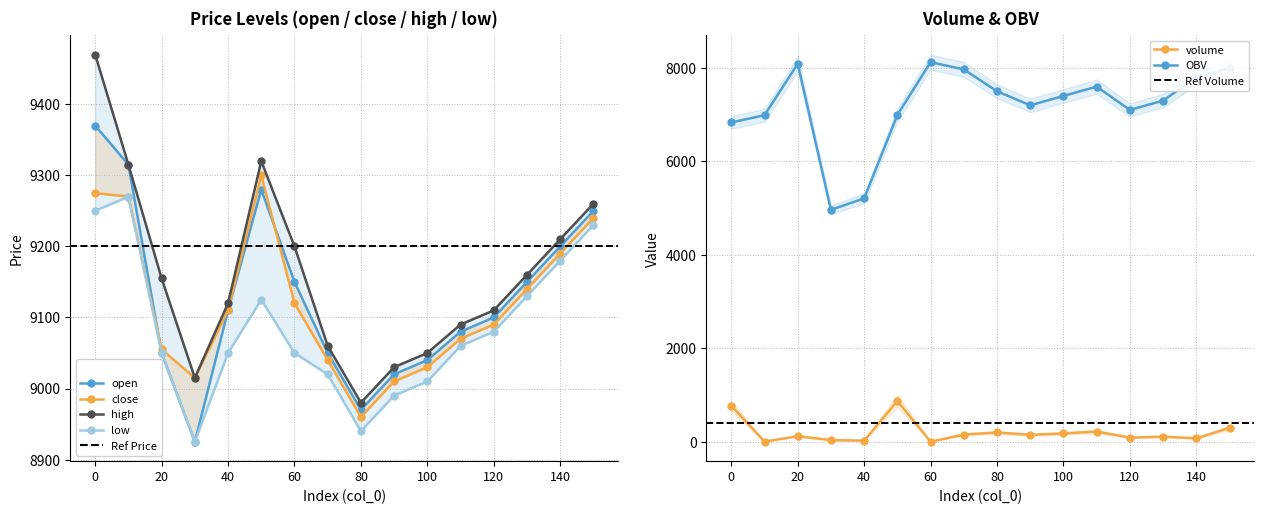

True or false: volume and low cross at least once.

False